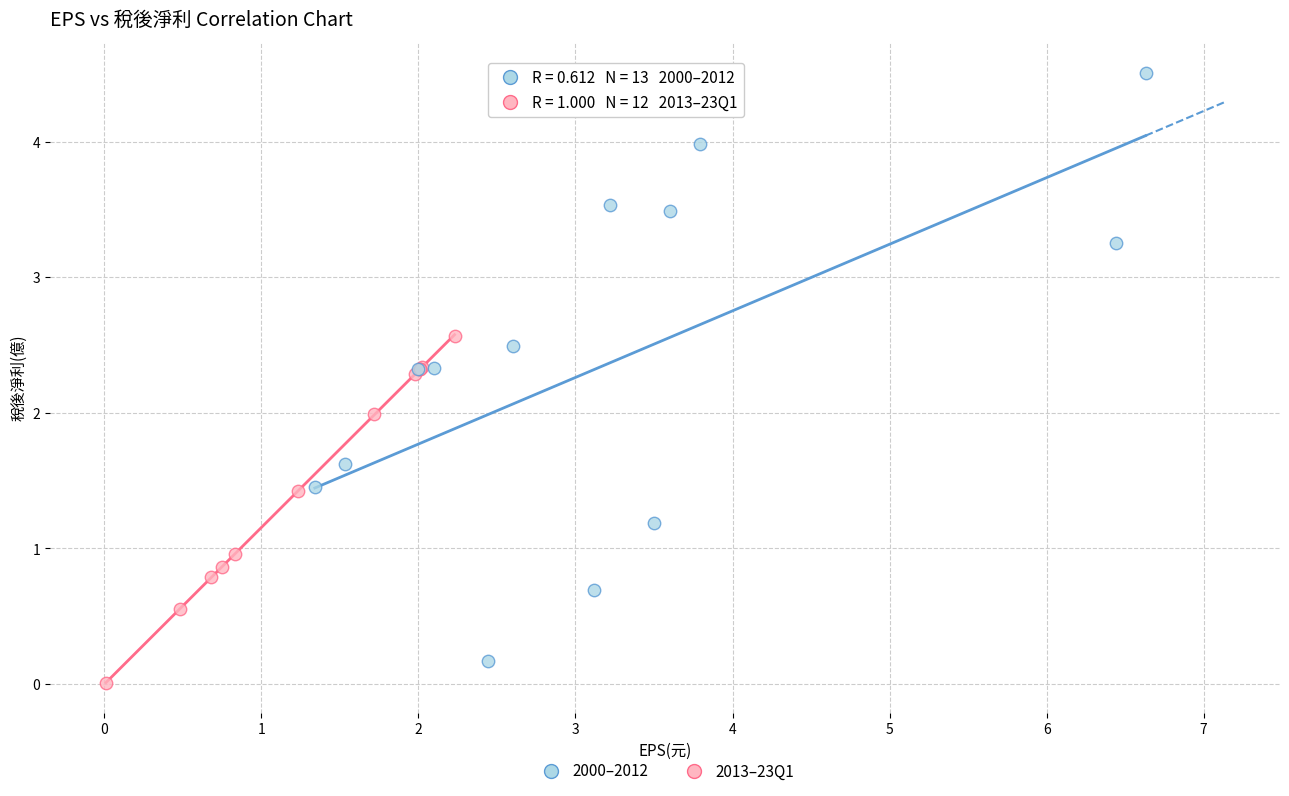

What are all the series names shown in the legend?

2000–2012, 2013–23Q1